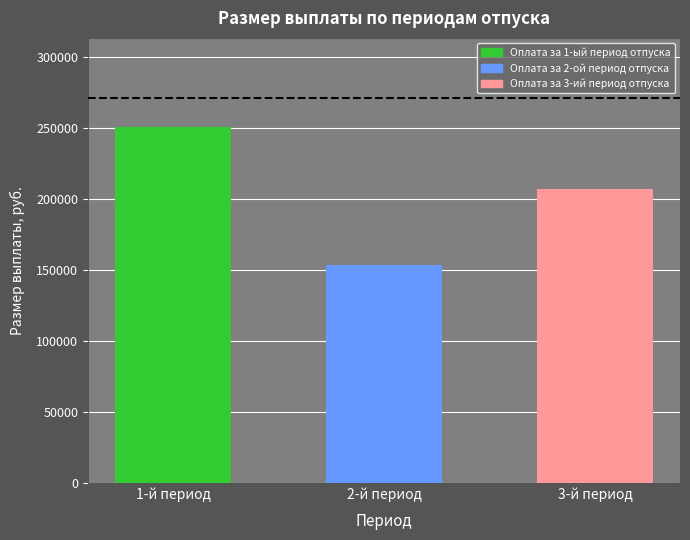

The chart shows a value of 206878.8 at Оплата за 3-ий период отпуска. True or false?

True